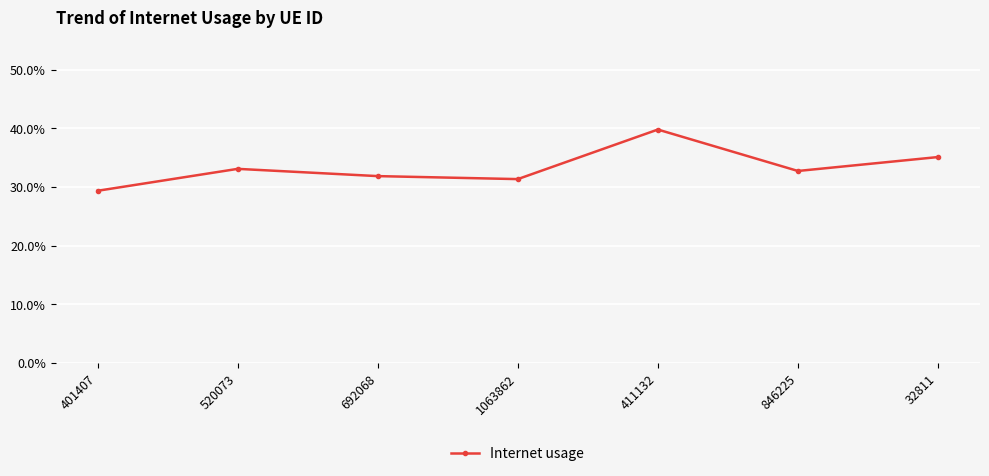

Where is the data nearest to the value 0?

401407